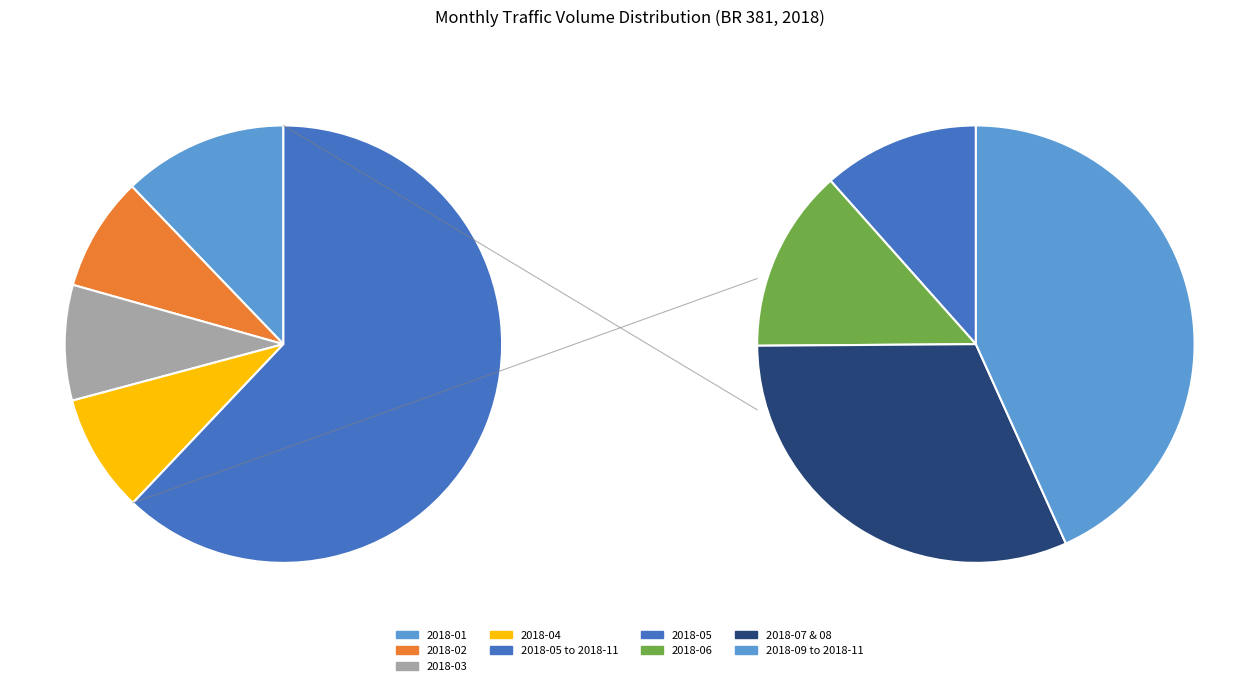

To the nearest percent, what is the average slice percentage?

8%